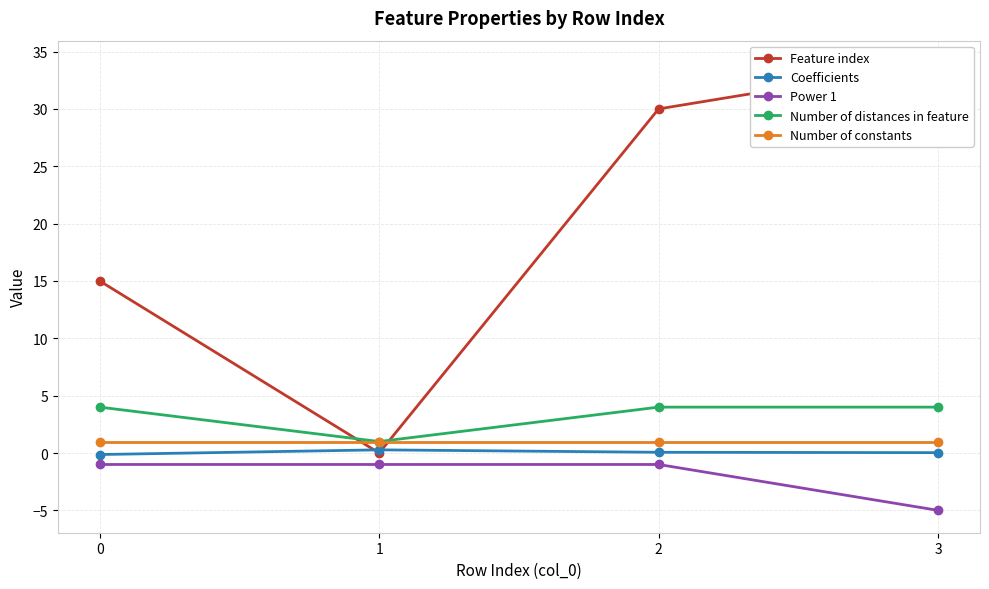

What is the difference between the second highest and minimum values in the Number of distances in feature series?

3.0